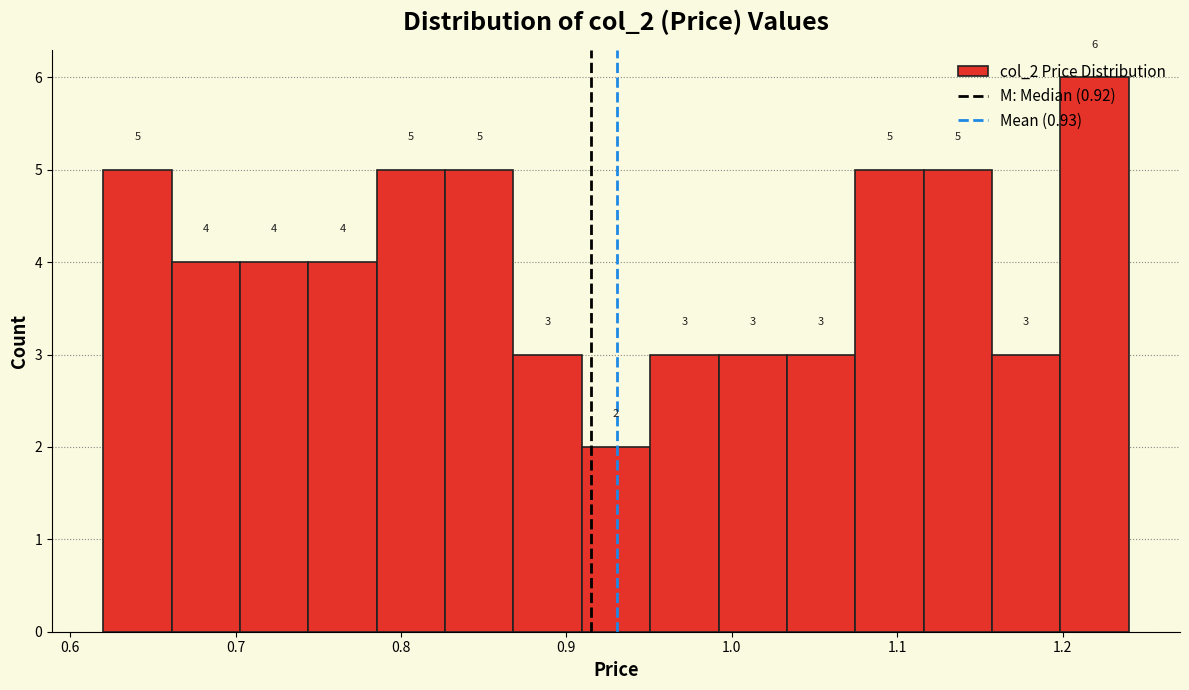

Reading left to right, list every bar in this chart as the range it spans on the x-axis followed by its height. The bar edges are not printed on the chart, so give them approximately, as read against the axis.

0.62 to 0.66: 5
0.66 to 0.70: 4
0.70 to 0.74: 4
0.74 to 0.79: 4
0.79 to 0.83: 5
0.83 to 0.87: 5
0.87 to 0.91: 3
0.91 to 0.95: 2
0.95 to 0.99: 3
0.99 to 1.03: 3
1.03 to 1.07: 3
1.07 to 1.12: 5
1.12 to 1.16: 5
1.16 to 1.20: 3
1.20 to 1.24: 6